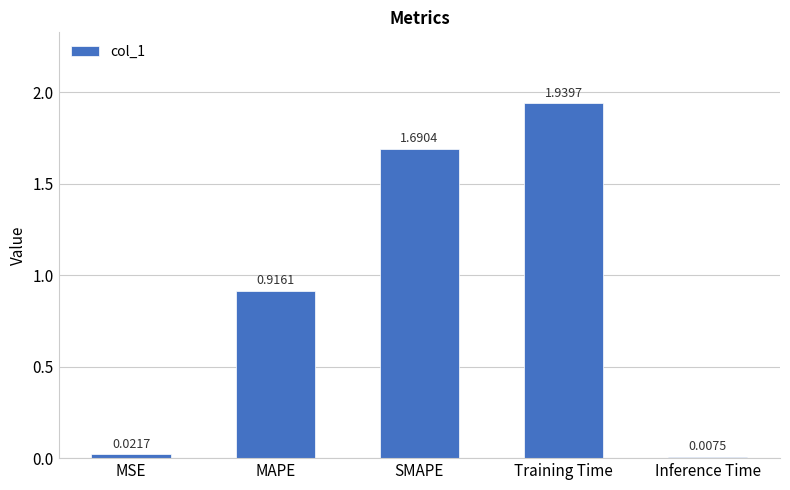

What is the change in value from MSE to MAPE?

+0.9